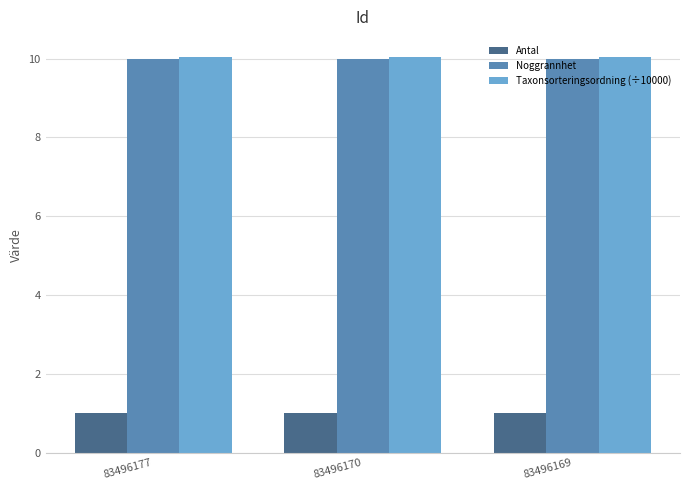

What is the difference between the highest and lowest values at 83496170?

9.1